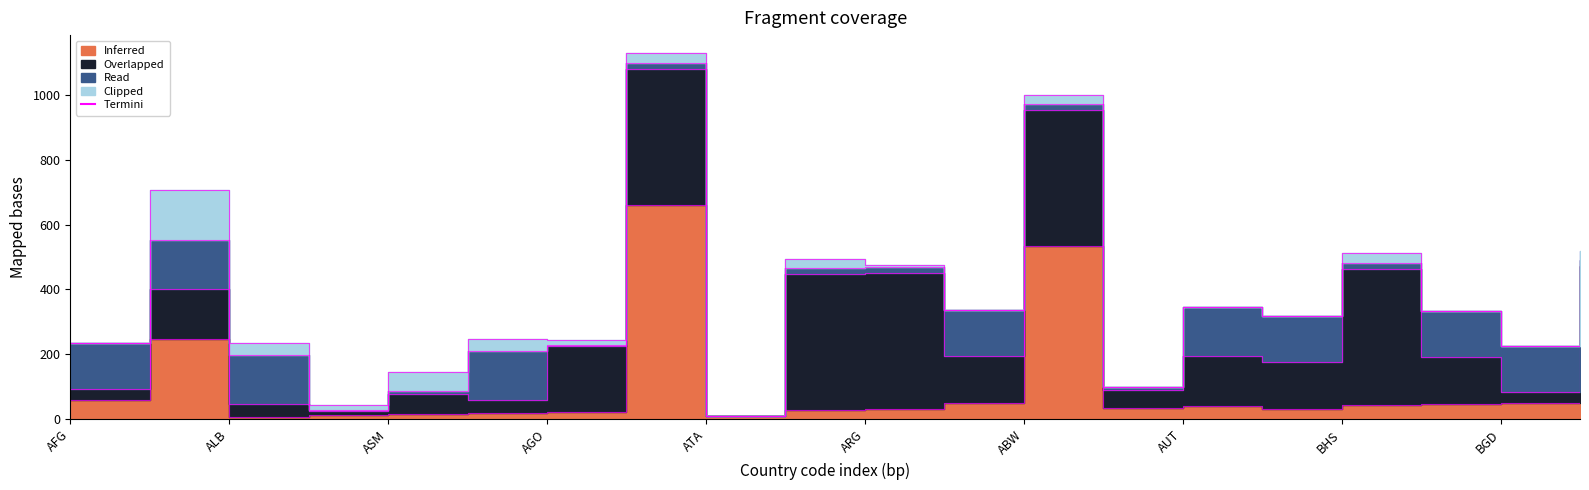

At which label does Overlapped reach its minimum?

ATA